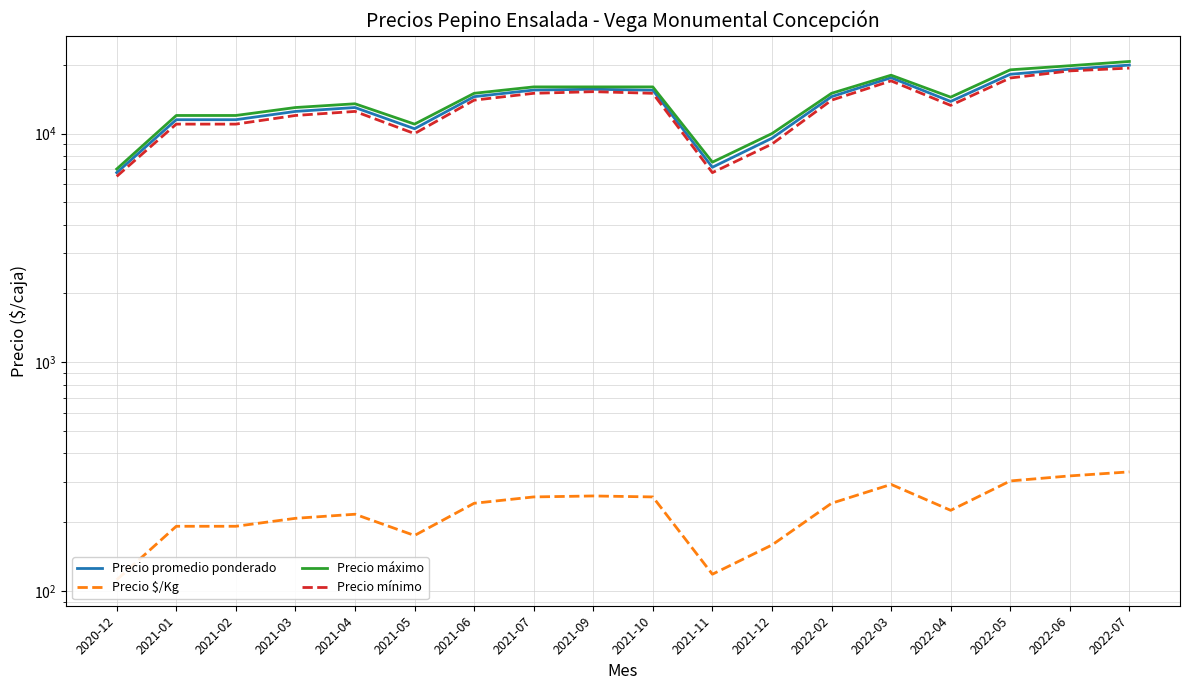

Which series has the widest spread of values?

Precio máximo